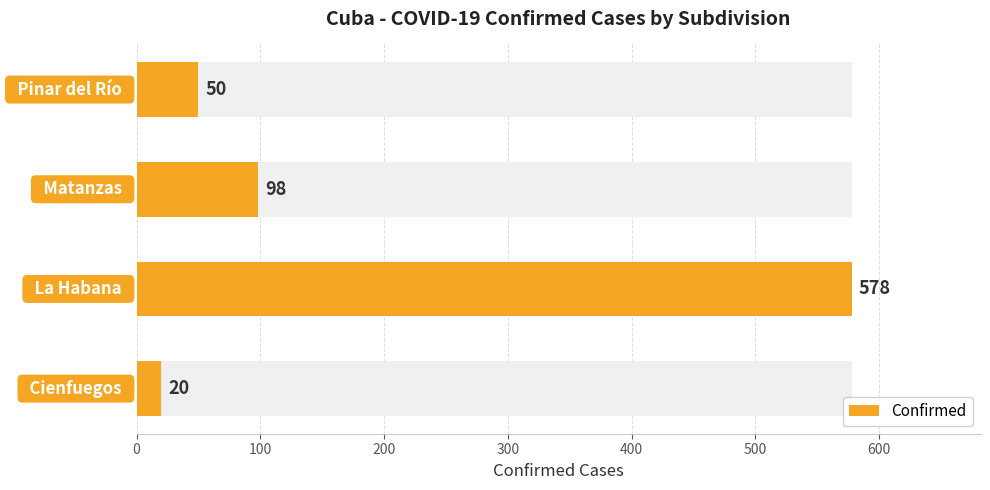

Does the chart contain stacked bars?

No